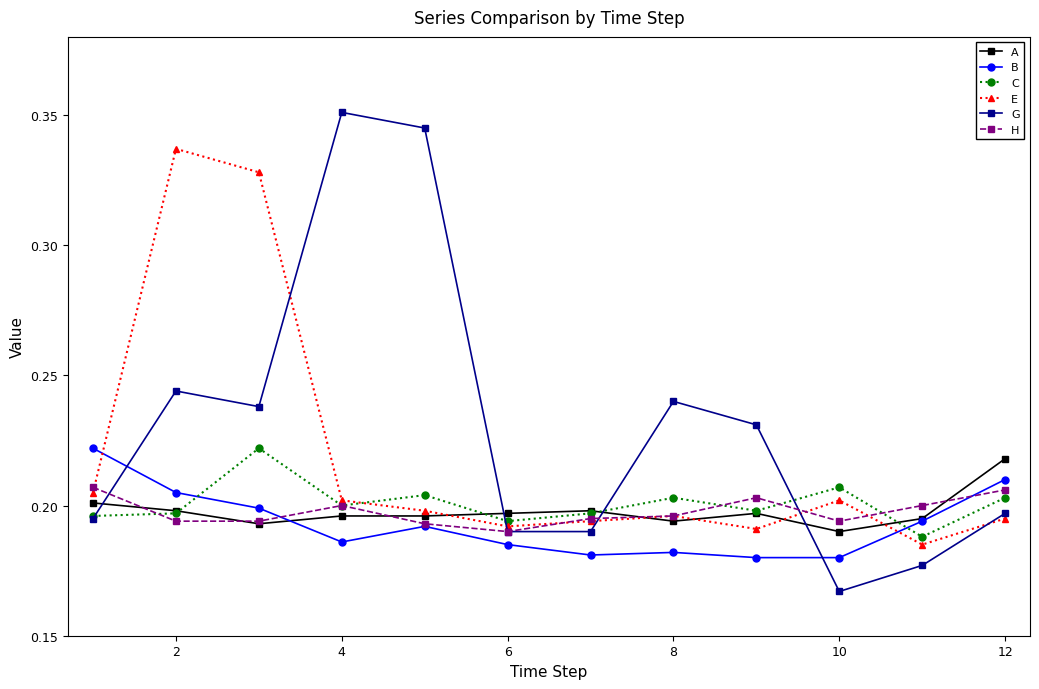

Which series has the largest total across all categories?

G